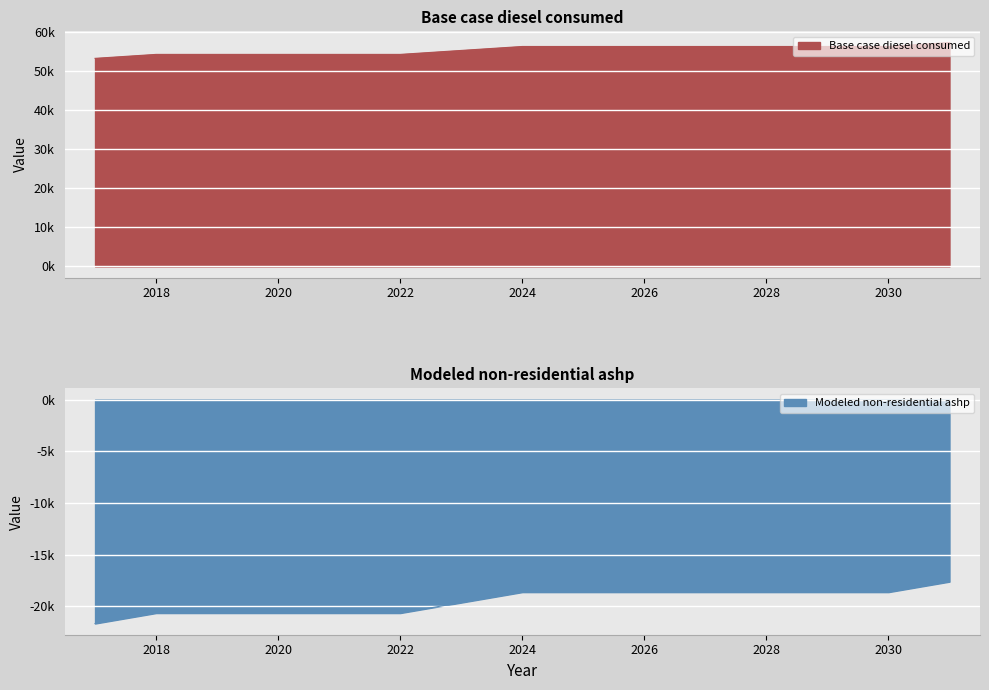

What is the maximum value for Modeled non-residential ashp?

-17615.2